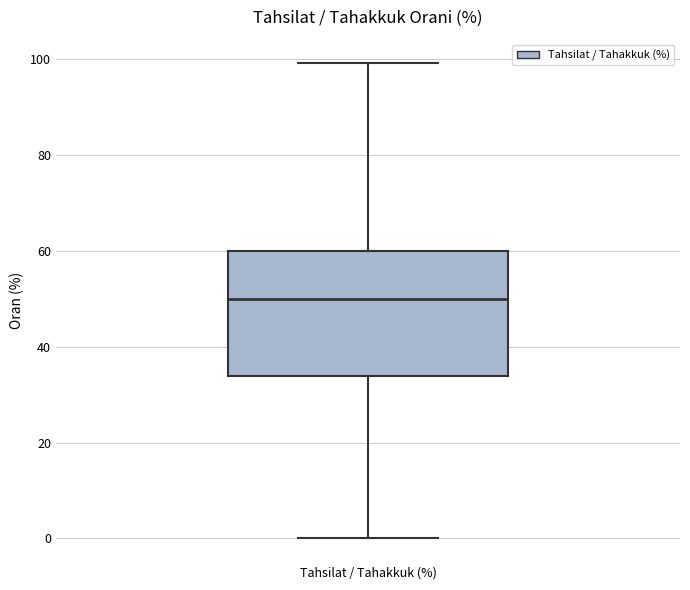

Where does the lower whisker of the box for Tahsilat / Tahakkuk (%) end on the y-axis? The values are not printed on the chart, so give them approximately, as read against the axis.

0